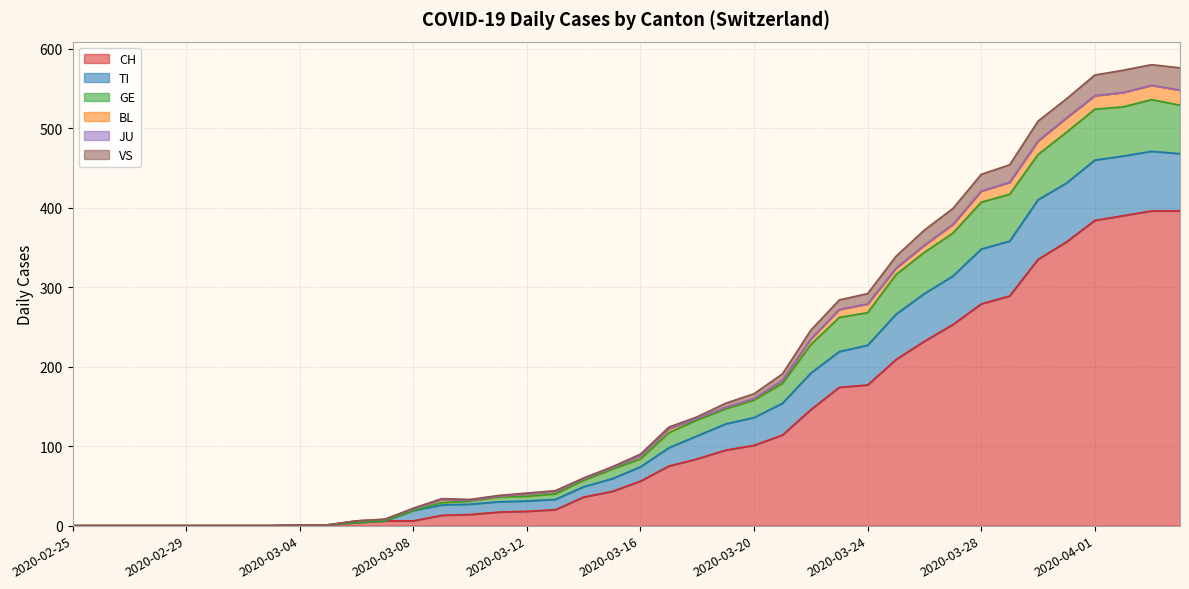

True or false: TI has more than 2 interior local peaks.

False